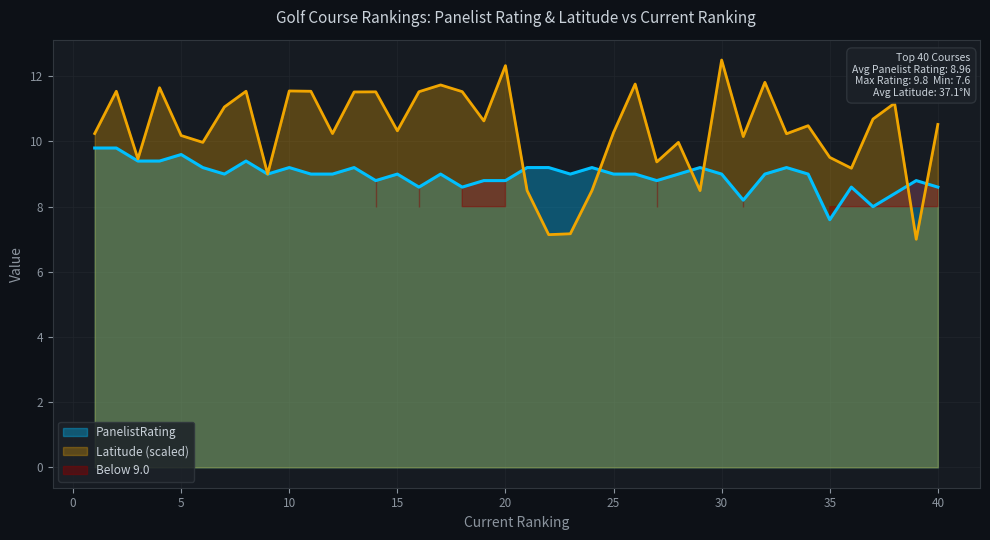

What is the minimum value for PanelistRating?

7.6